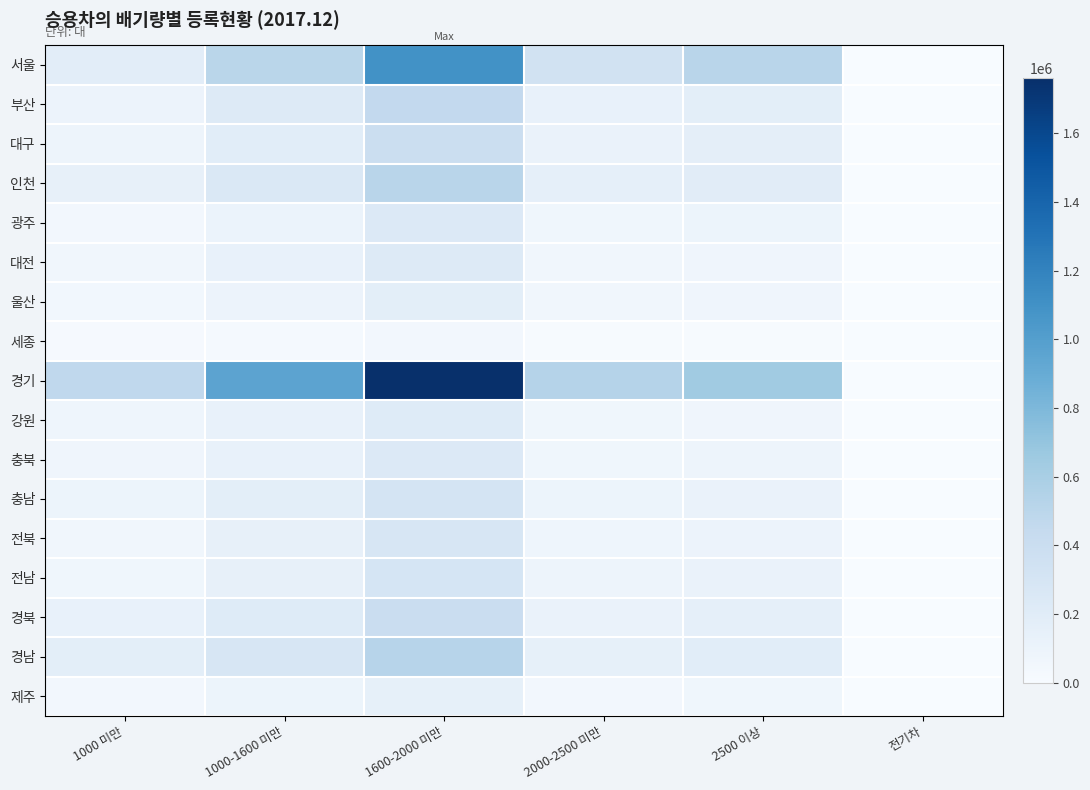

Rank the series by their maximum value, from lowest to highest.

세종, 제주, 울산, 강원, 대전, 광주, 충북, 전북, 전남, 충남, 대구, 경북, 부산, 인천, 경남, 서울, 경기